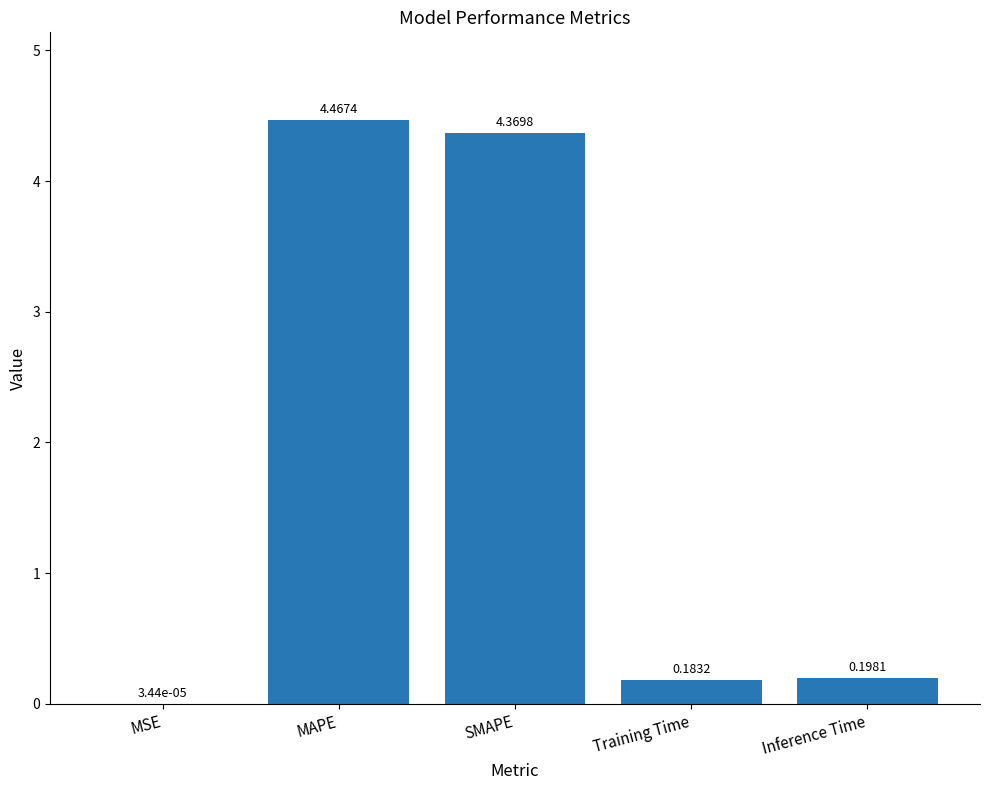

Which has a higher value, SMAPE or MAPE?

MAPE